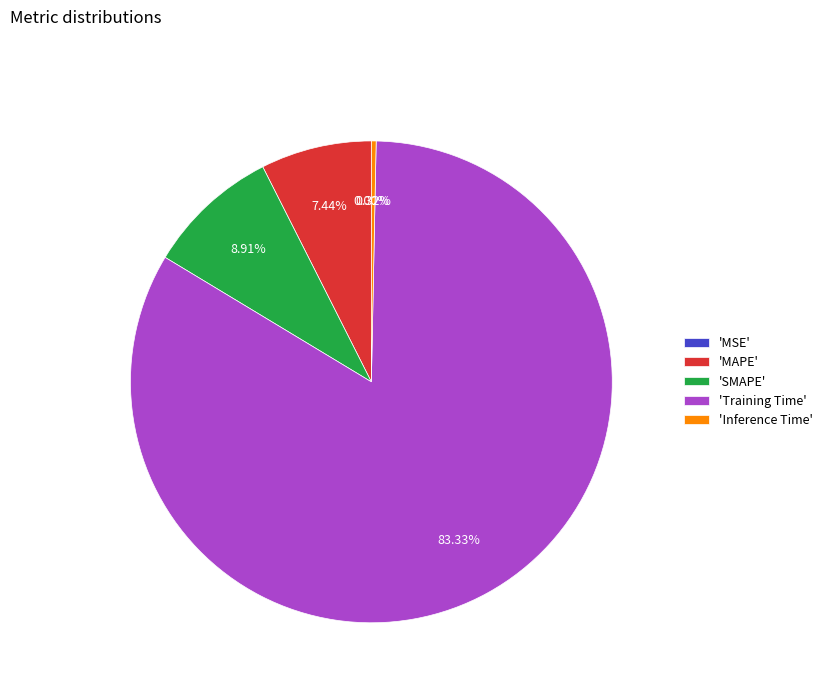

Is there a majority slice in this chart?

Yes